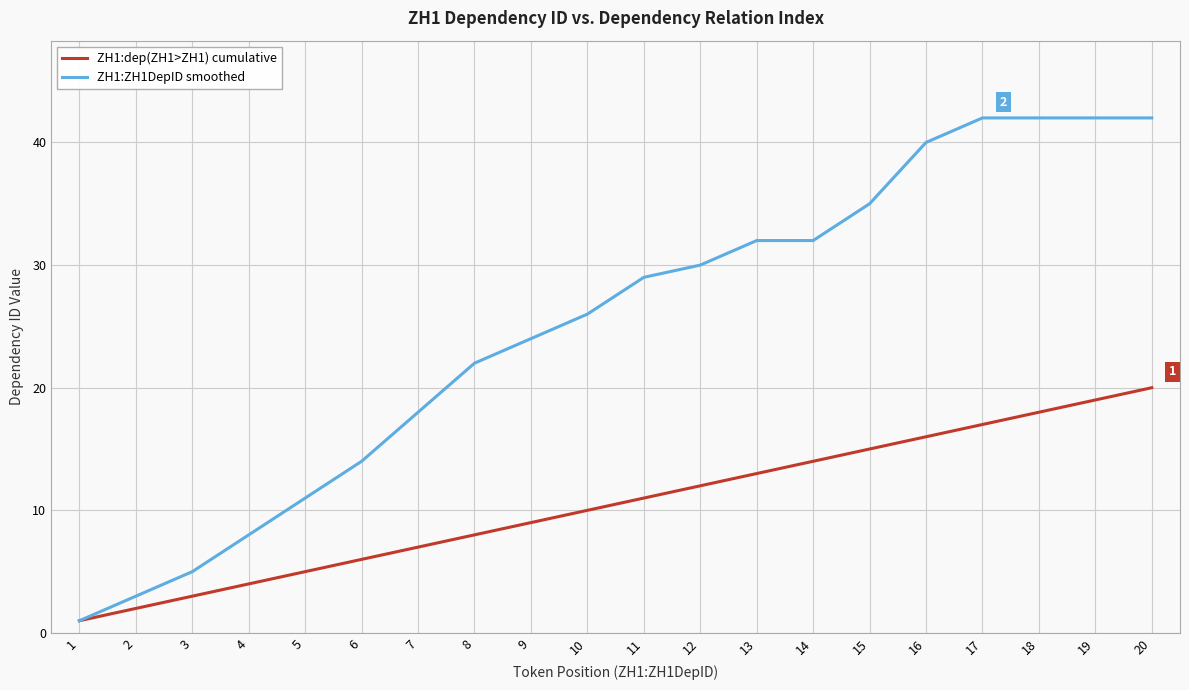

What is the maximum value for ZH1:dep(ZH1>ZH1) cumulative?

20